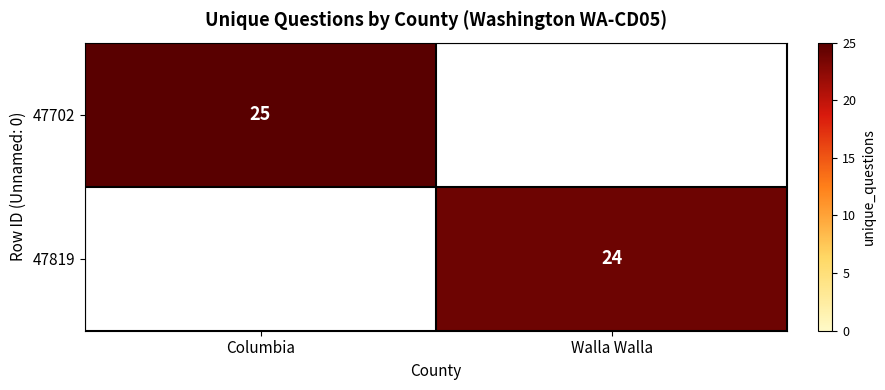

True or false: 47702 has a value of 25 at Columbia.

True